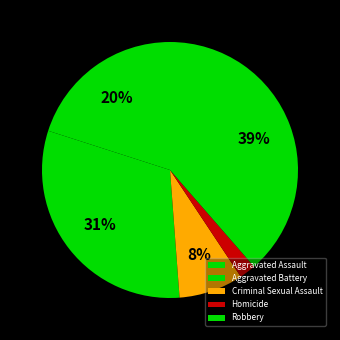

To the nearest percent, what portion does Criminal Sexual Assault represent?

8%